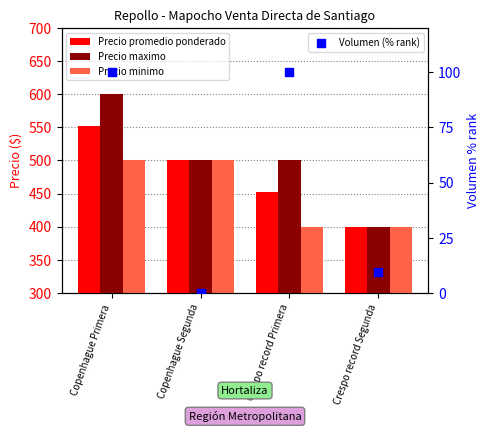

What is the total value across all series at Copenhague Primera?

1752.0